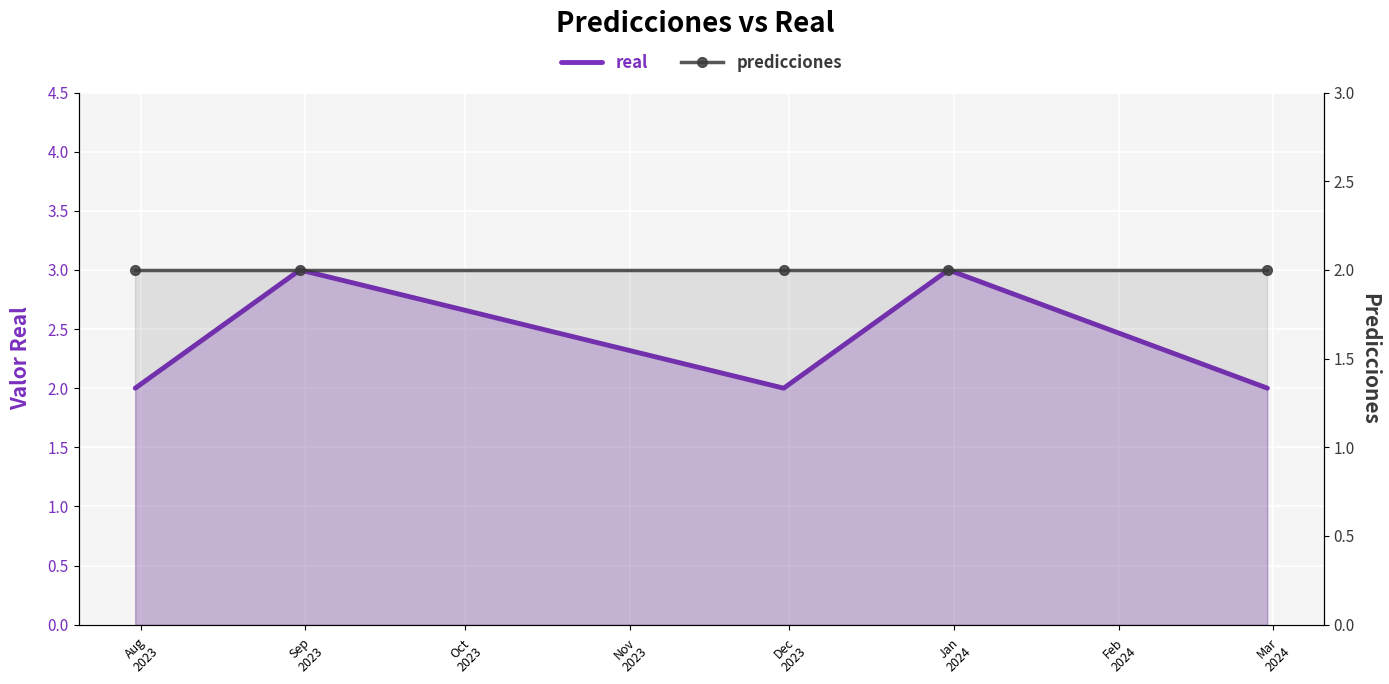

Which label corresponds to the largest value in the chart?

Sep
2023